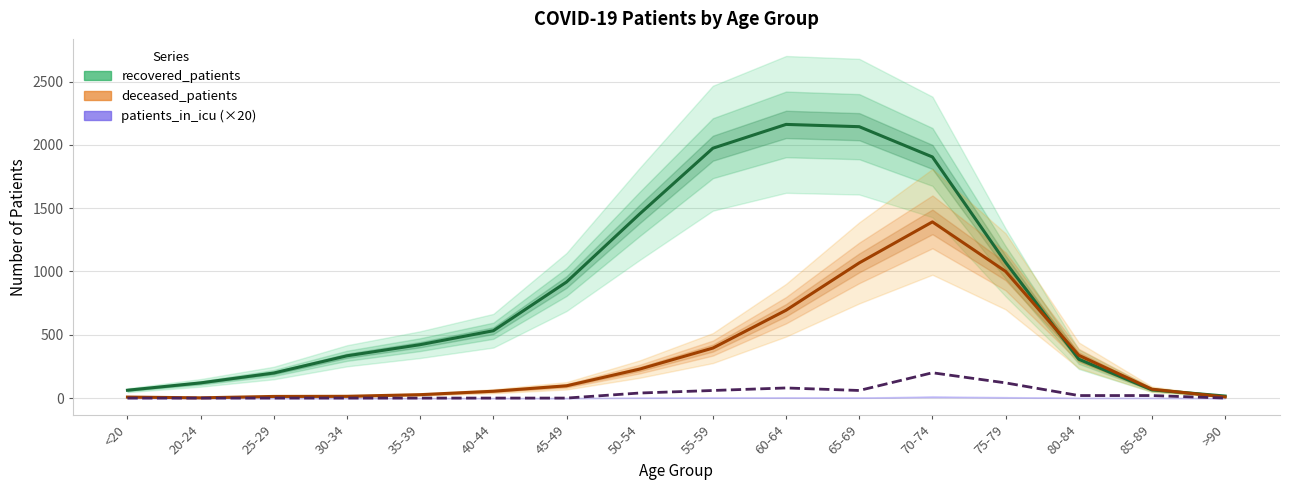

What is the maximum value for recovered_patients?

2162